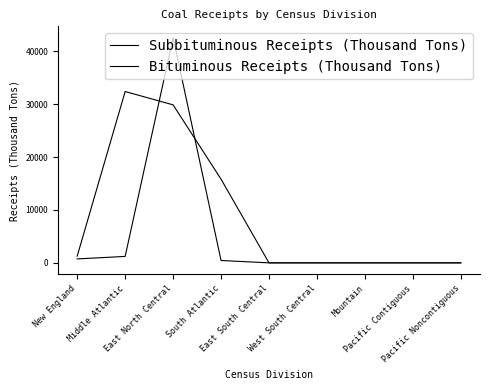

How many lines are shown in the chart?

2